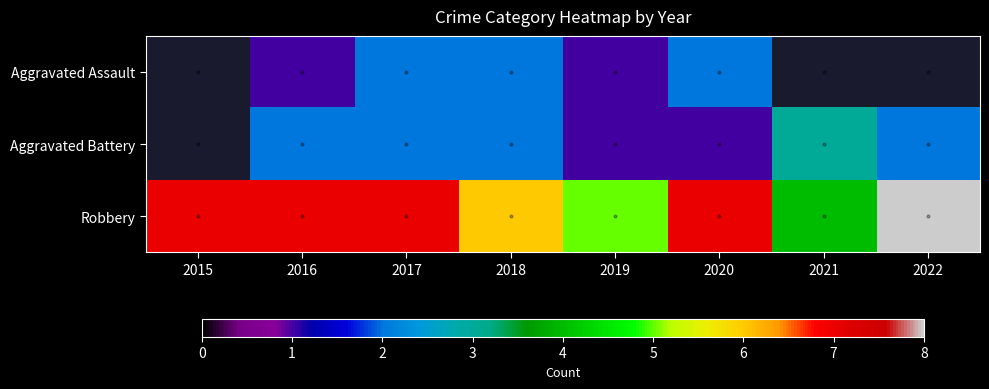

What is the sum of the Aggravated Assault values at 2016 and 2017?

3.0